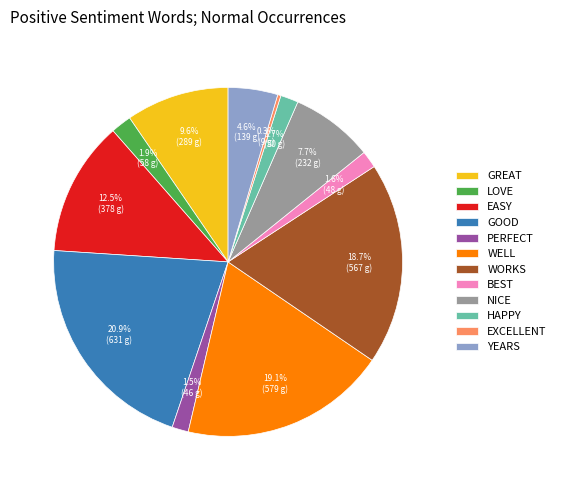

What is the largest slice in the pie chart?

GOOD